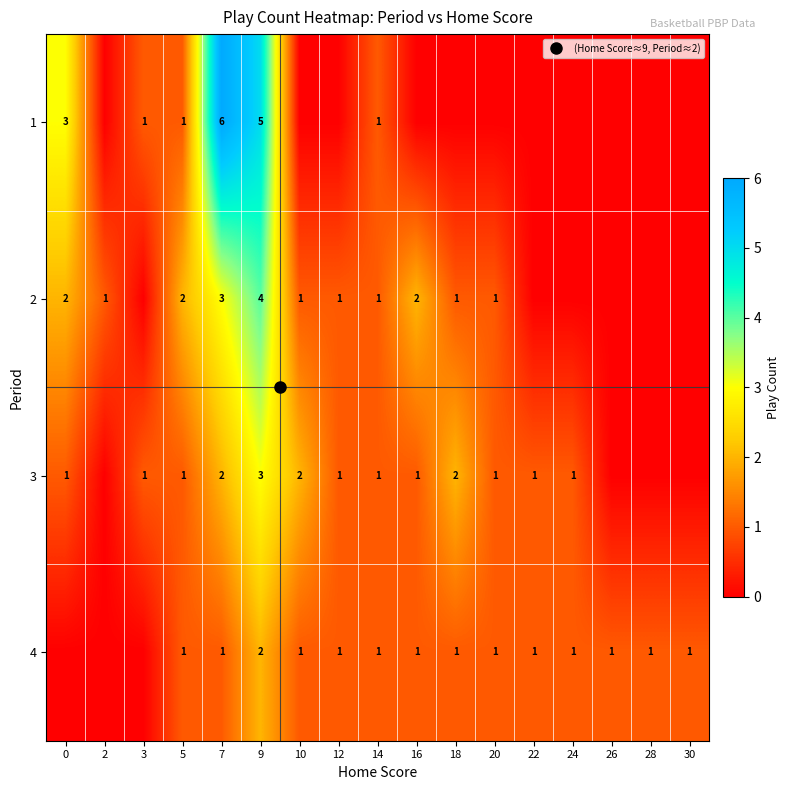

What is the difference between the highest and lowest values at 20?

1